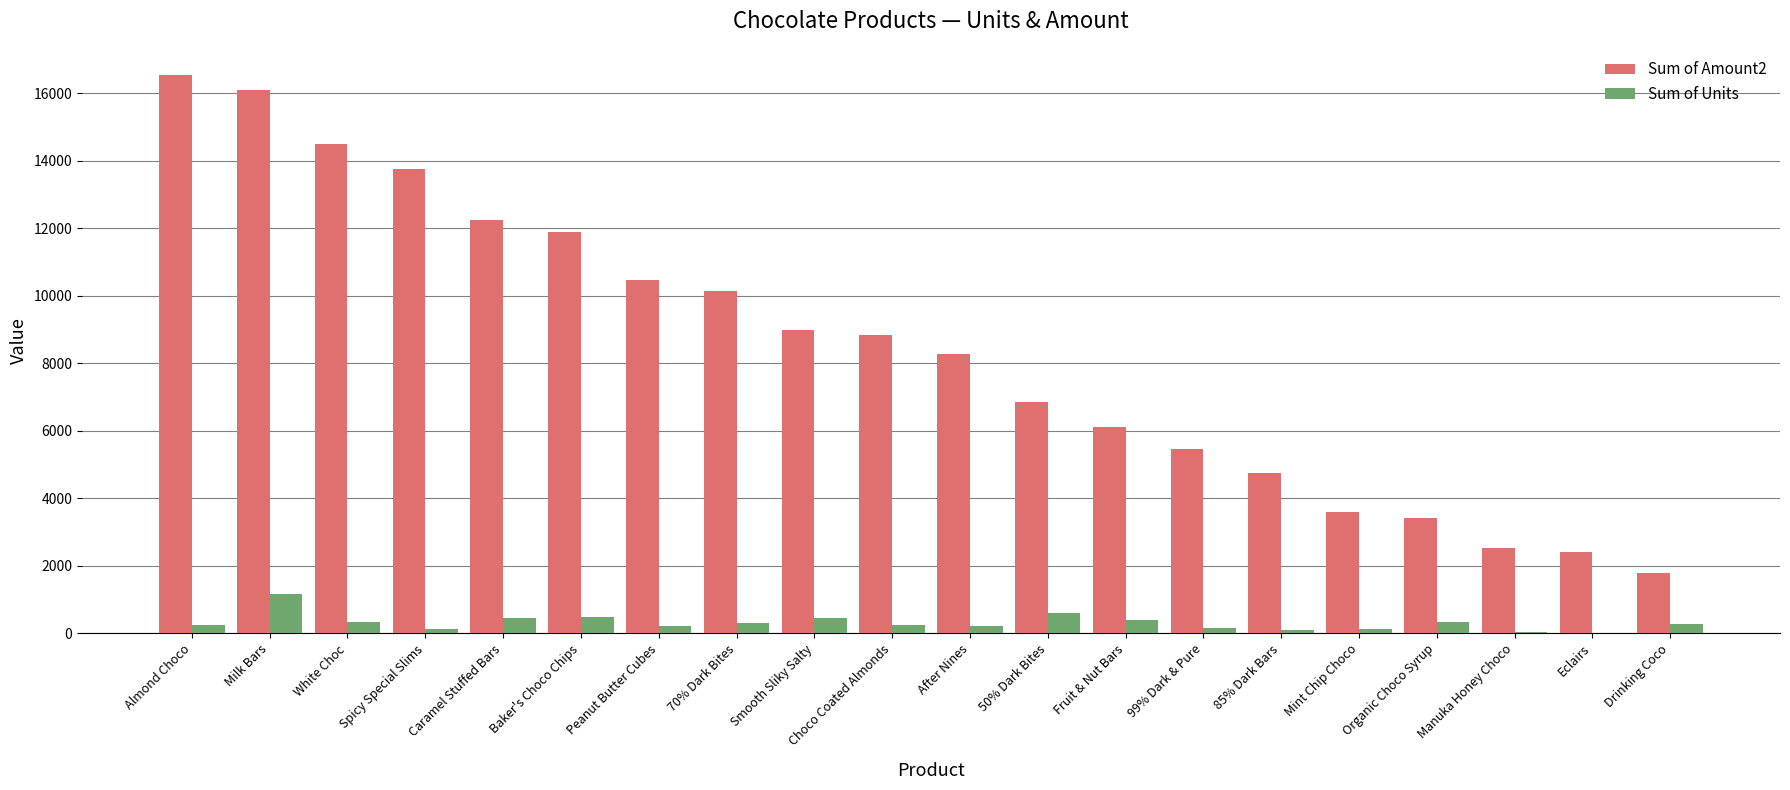

The value of Sum of Units at Fruit & Nut Bars is 387. True or false?

True